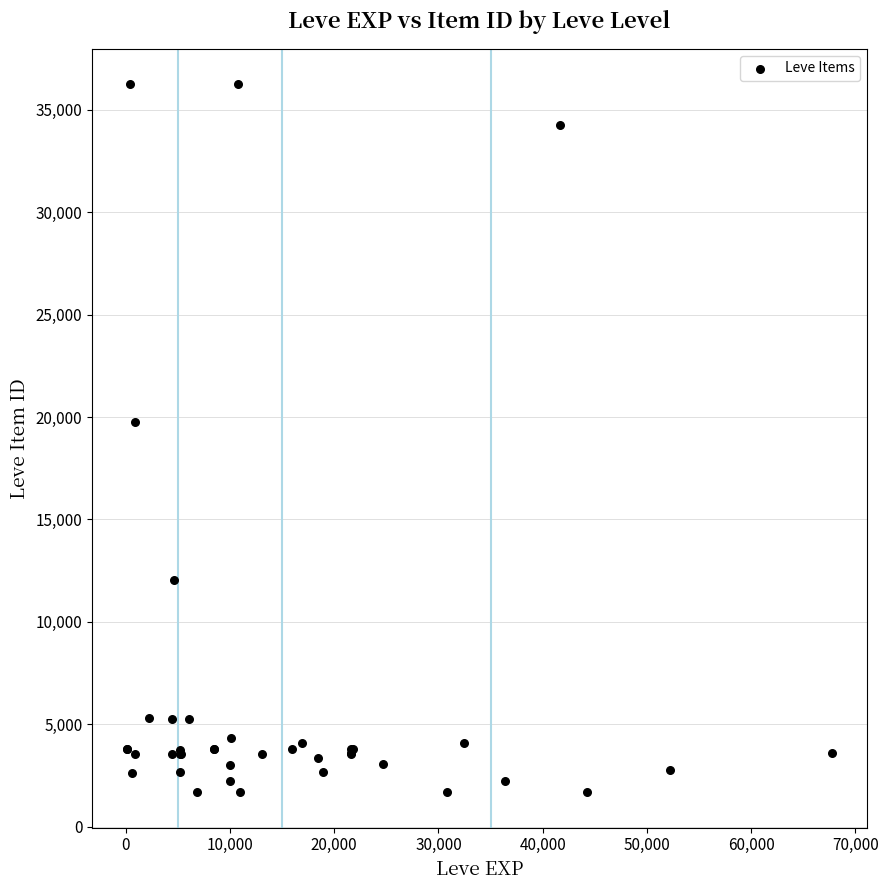

What Y value in the scatter plot is closest to 18967?

19744